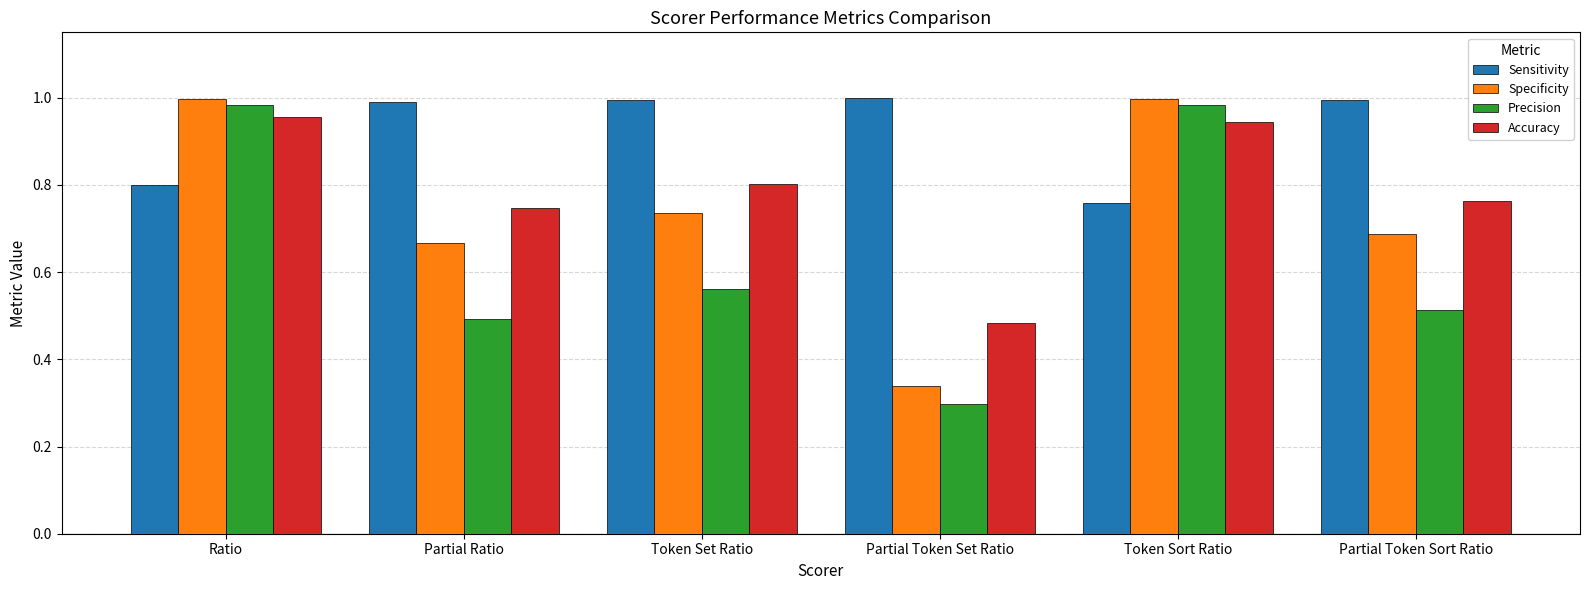

How many bars are there in total?

24